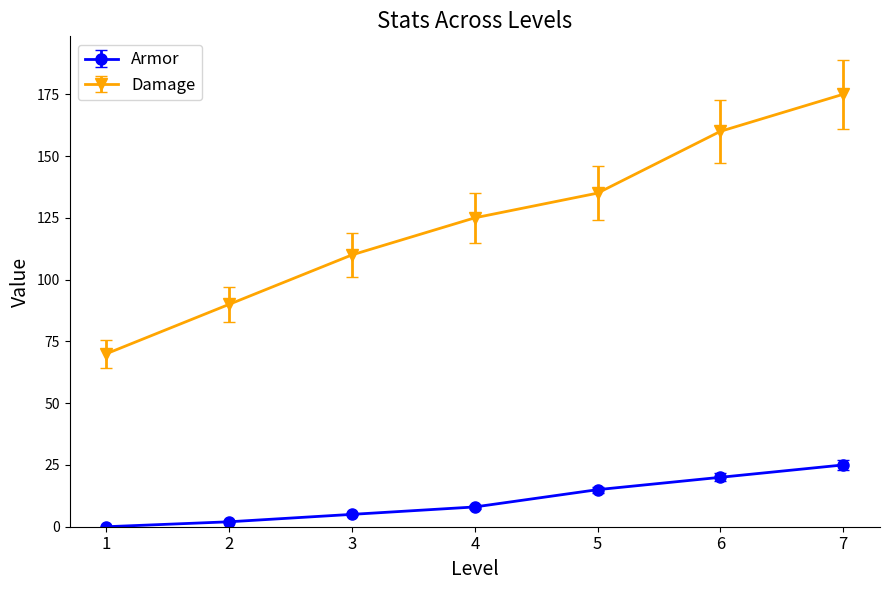

True or false: Armor has more than 0 interior local peaks.

False